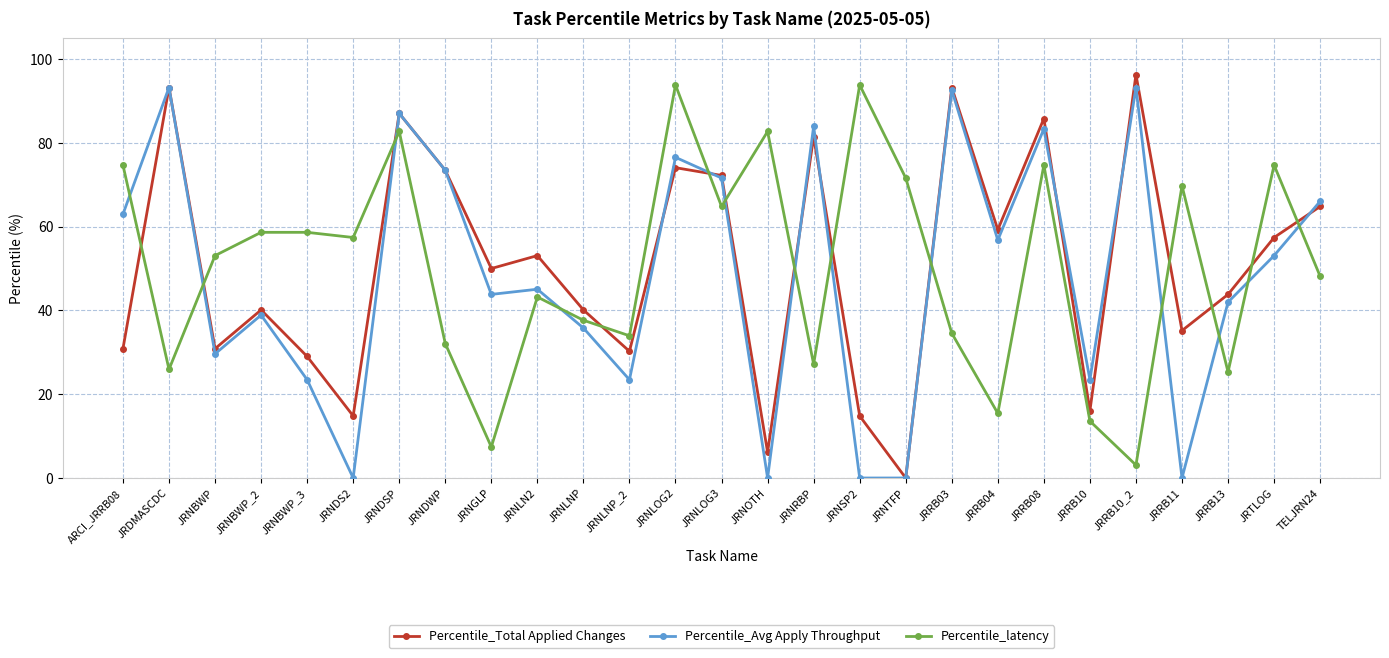

What are all the series names shown in the legend?

Percentile_Total Applied Changes, Percentile_Avg Apply Throughput, Percentile_latency